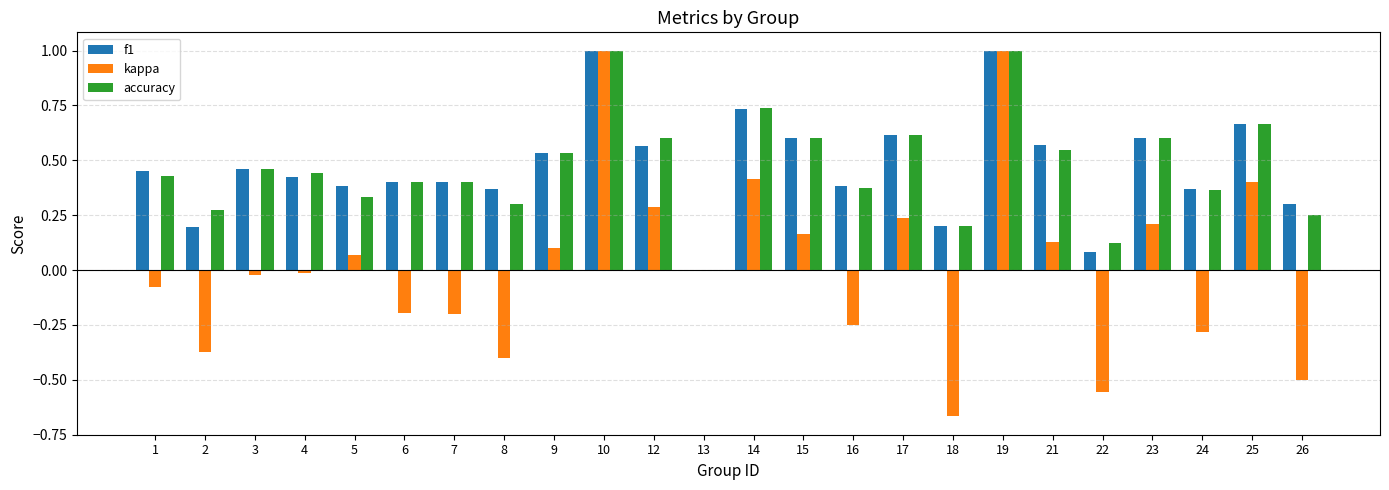

What is the maximum value for f1?

1.0